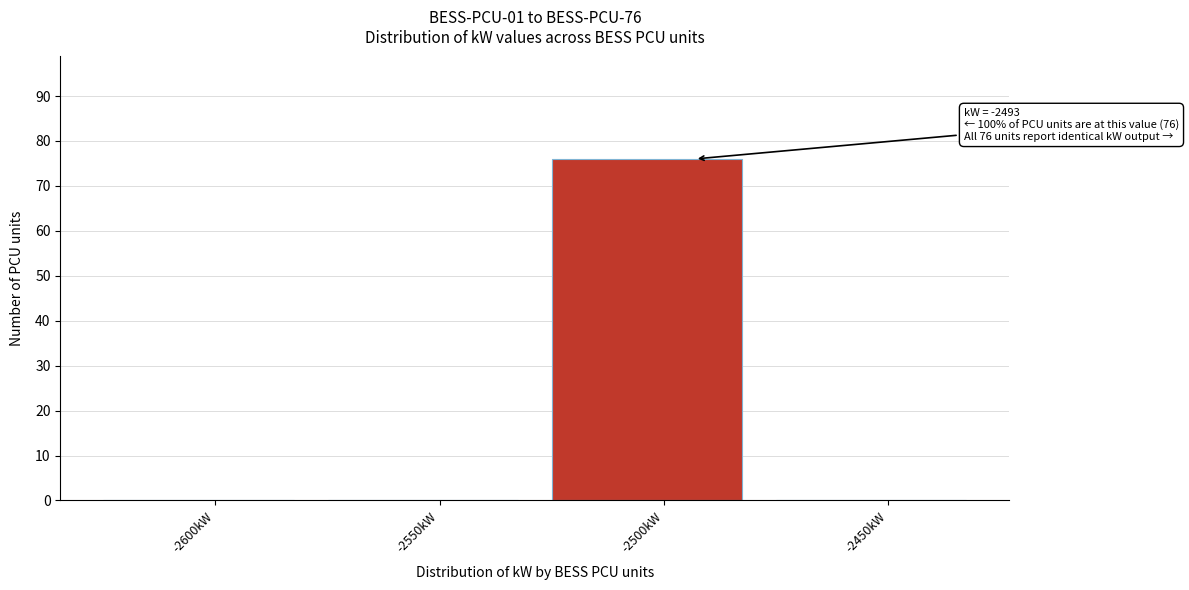

Reading left to right, list all the values displayed in this chart.

-2600kW=0	-2550kW=0	-2500kW=76	-2450kW=0